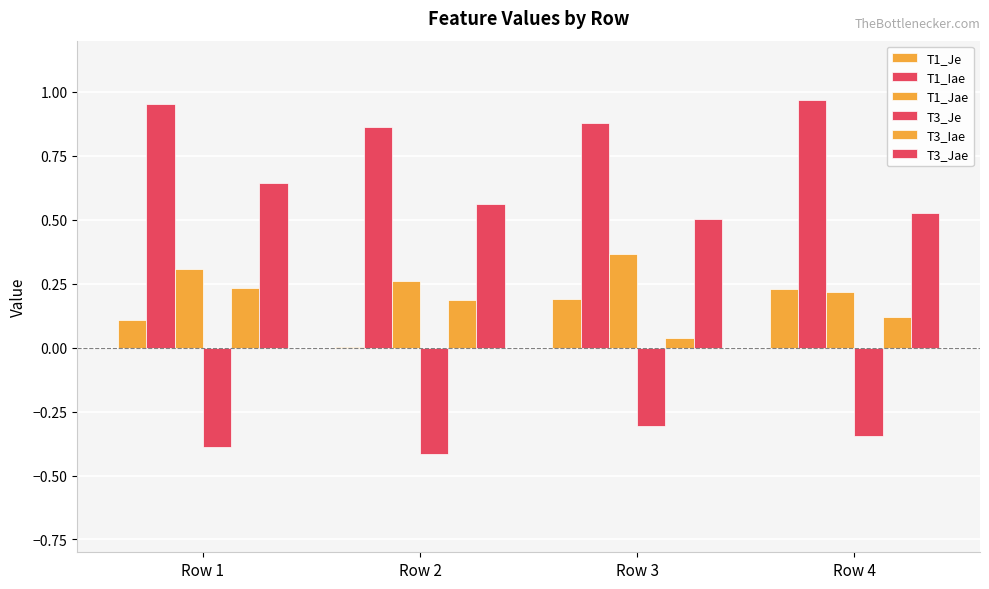

Count the number of categories in the chart.

4